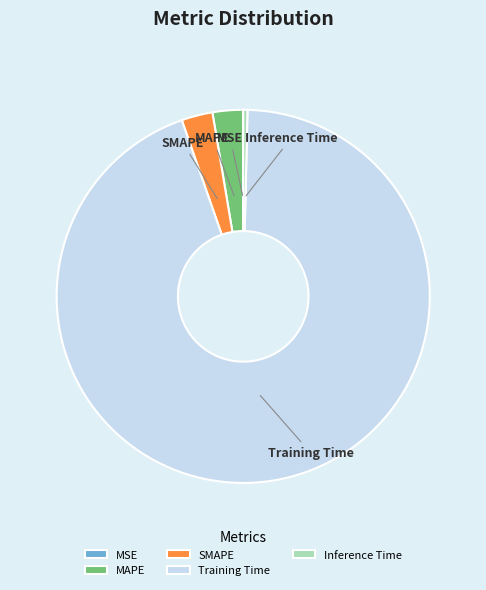

Does any single category account for the majority?

Yes